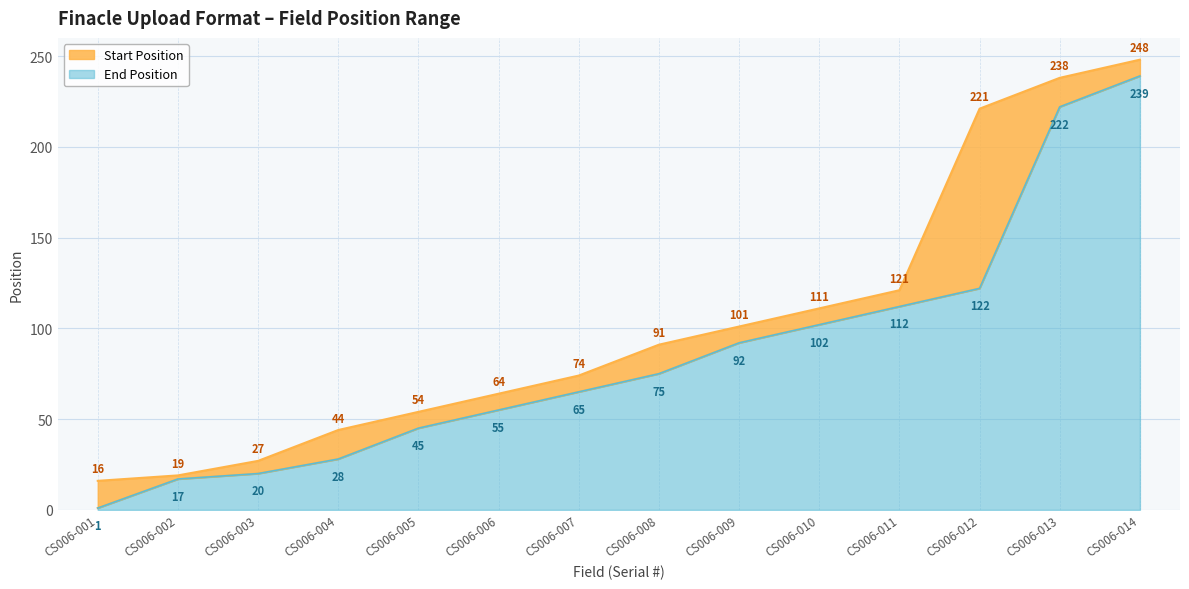

What are all the series names shown in the legend?

Start Position, End Position